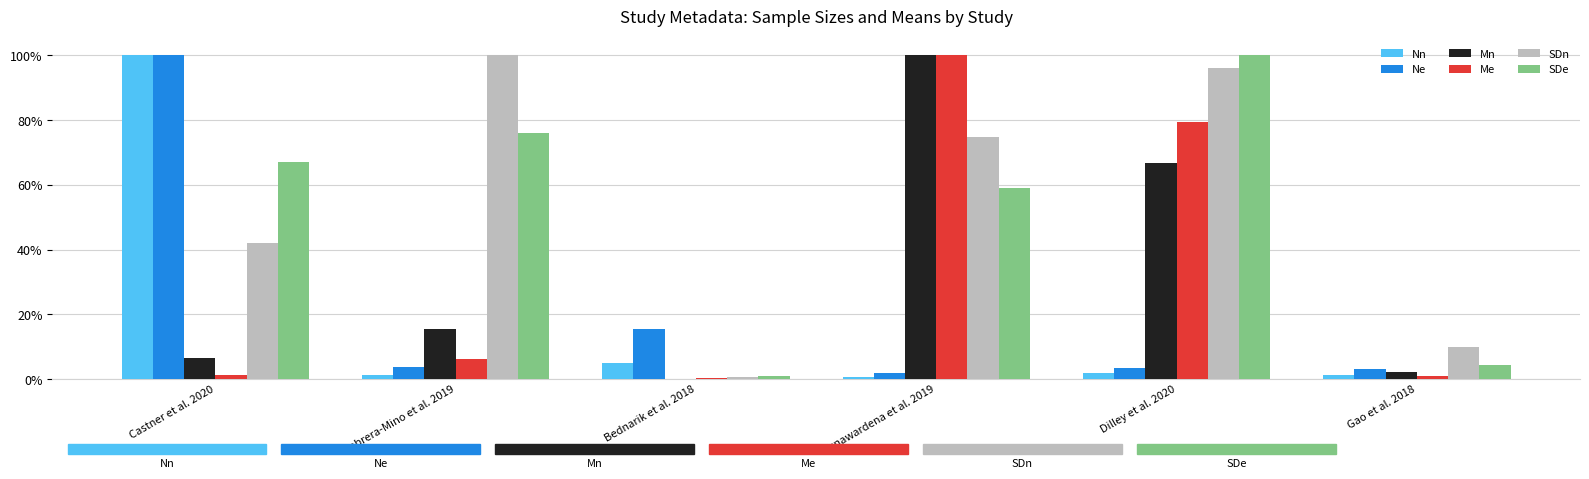

Does the chart contain stacked bars?

No